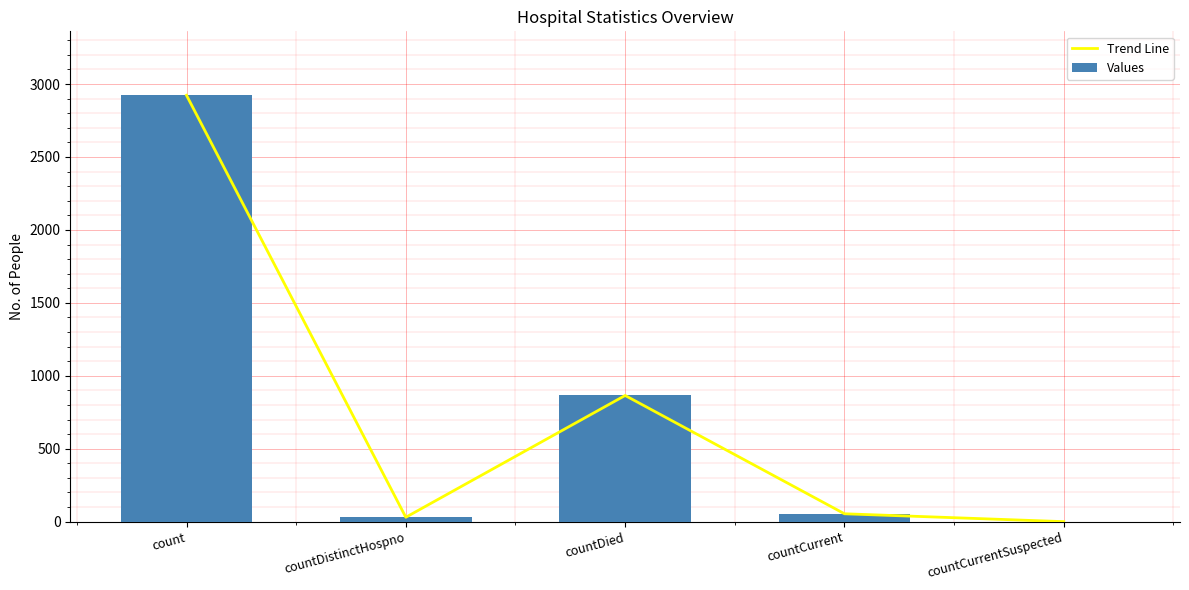

Is the value of Values at countCurrent greater than the value of Trend Line at count?

No